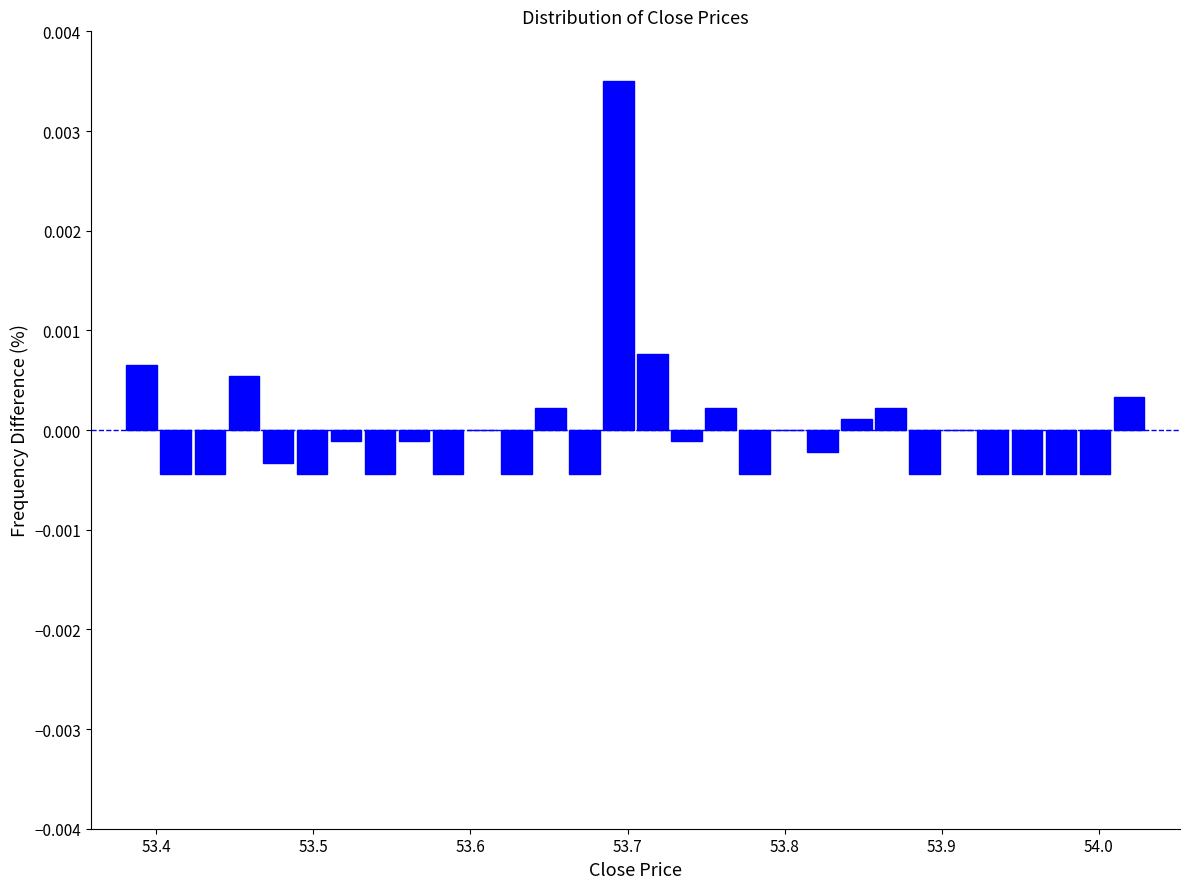

Read against the x-axis, roughly where is the centre of the tallest bar?

53.69